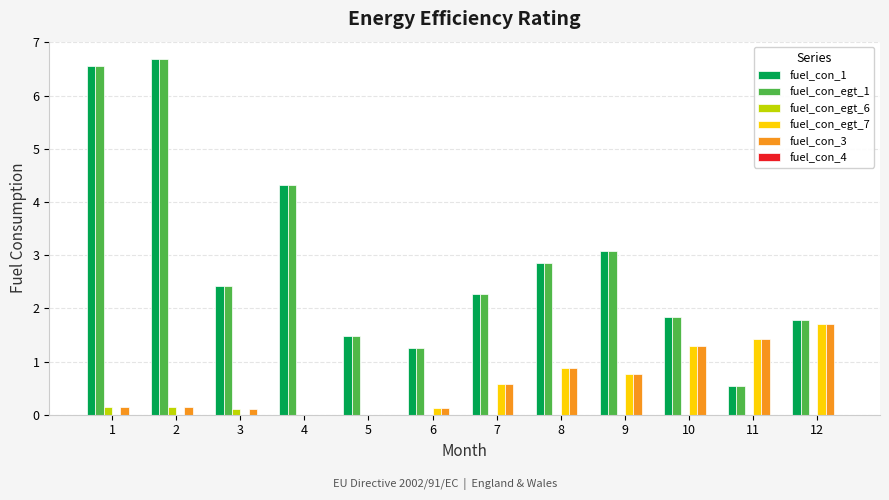

Which category has the highest value in the fuel_con_egt_7 series?

12